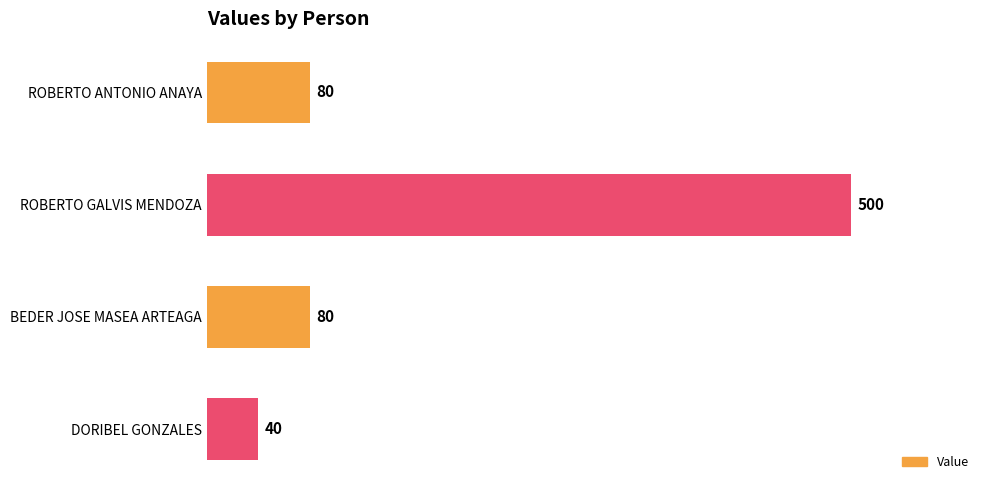

True or false: the data shows 500 at ROBERTO GALVIS MENDOZA.

True